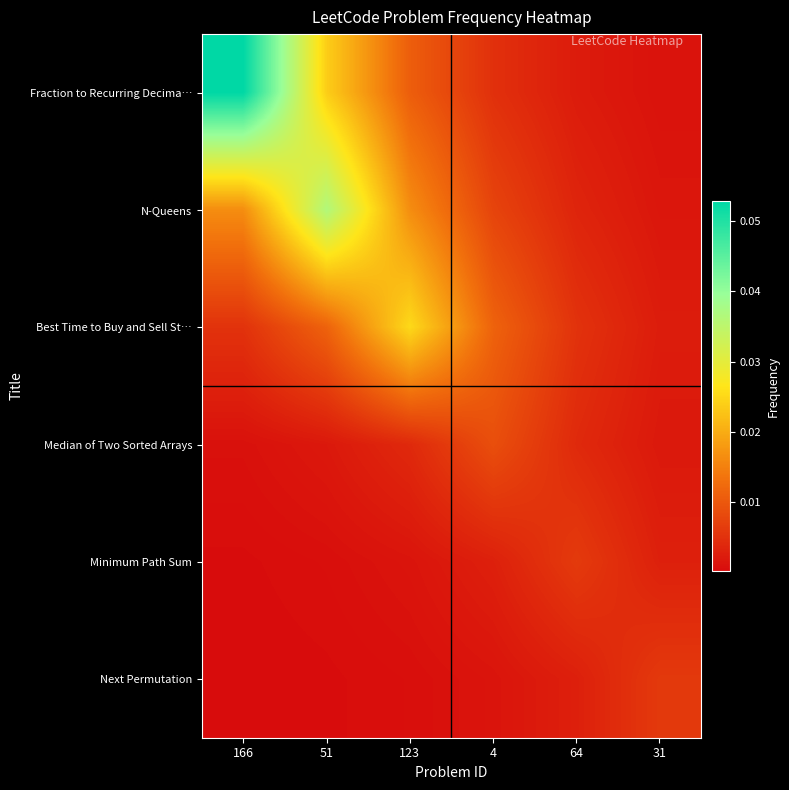

Reading left to right, transcribe all the data shown in this chart.

Fraction to Recurring Decima…: 166=0.1	51=0.0	123=0.0	4=0.0	64=0.0	31=0.0
N-Queens: 166=0.0	51=0.0	123=0.0	4=0.0	64=0.0	31=0.0
Best Time to Buy and Sell St…: 166=0.0	51=0.0	123=0.0	4=0.0	64=0.0	31=0.0
Median of Two Sorted Arrays: 166=0.0	51=0.0	123=0.0	4=0.0	64=0.0	31=0.0
Minimum Path Sum: 166=0.0	51=0.0	123=0.0	4=0.0	64=0.0	31=0.0
Next Permutation: 166=0.0	51=0.0	123=0.0	4=0.0	64=0.0	31=0.0